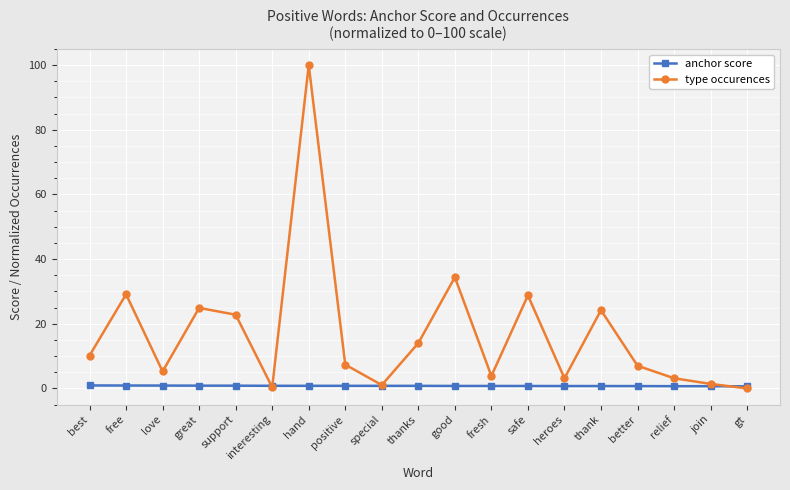

Rank the series by their average value, from lowest to highest.

anchor score, type occurences